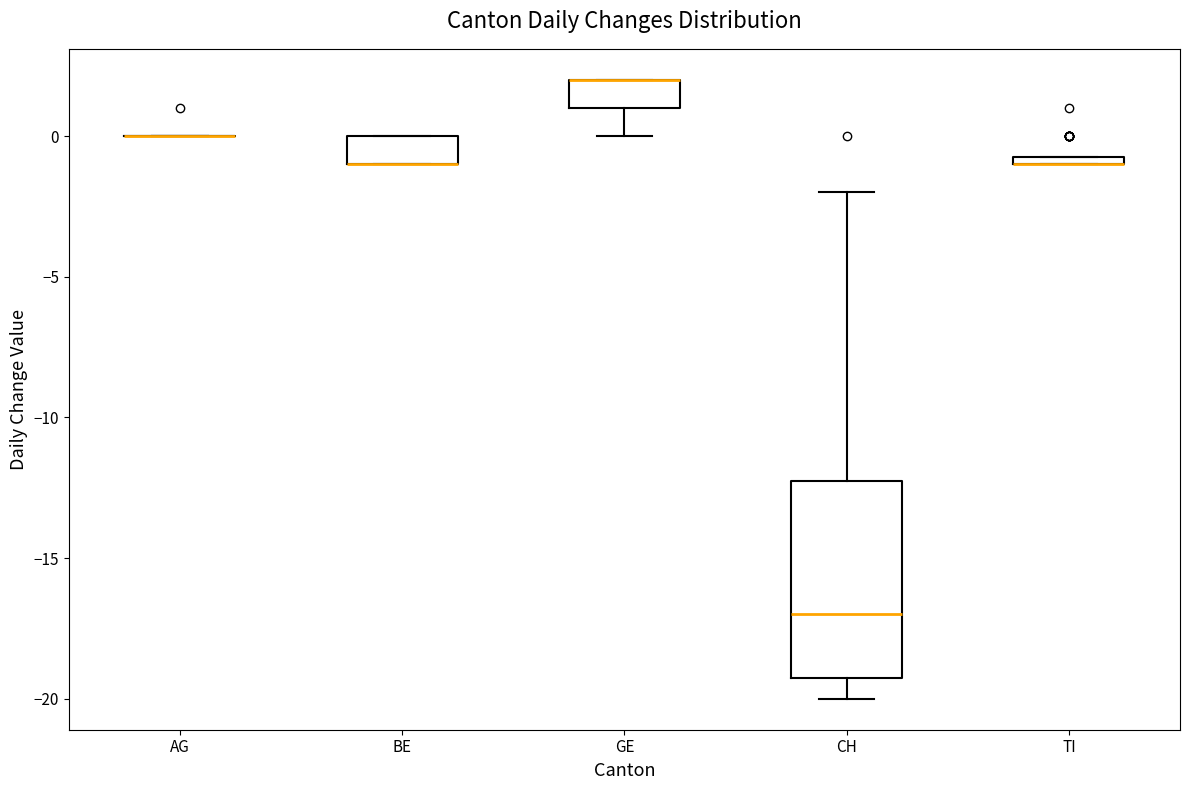

Comparing the boxes themselves (not the whiskers), which one is the tallest?

CH